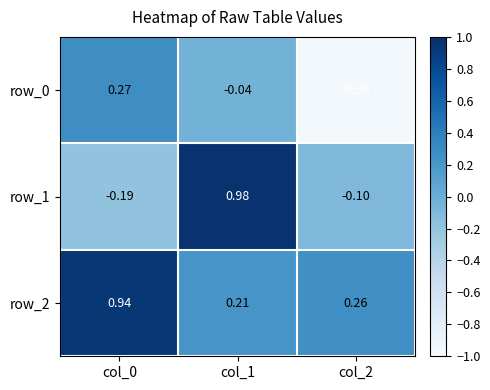

Which series changed the most between col_1 and col_2?

row_1